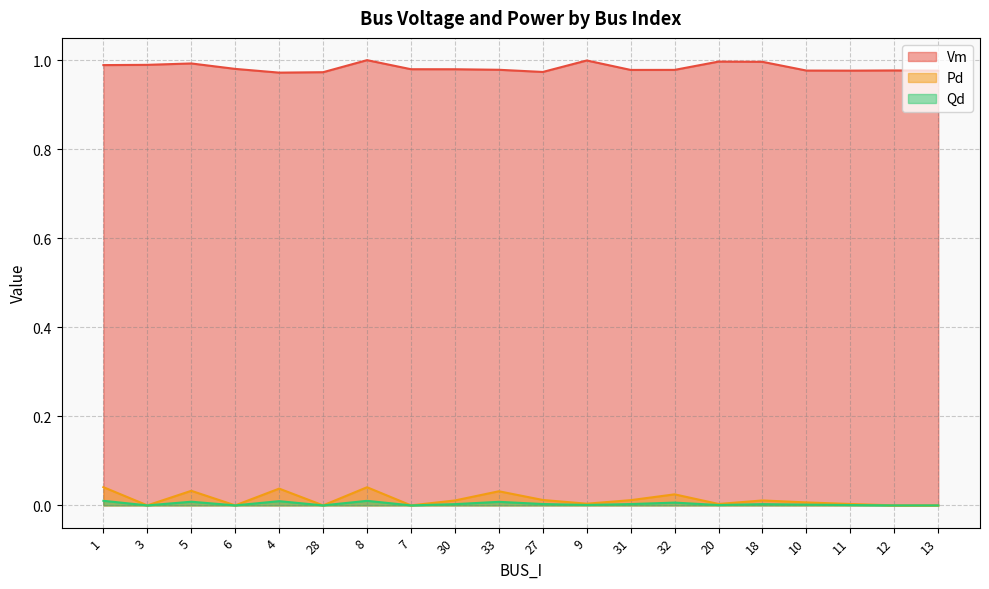

Where is the first local minimum for Pd?

3